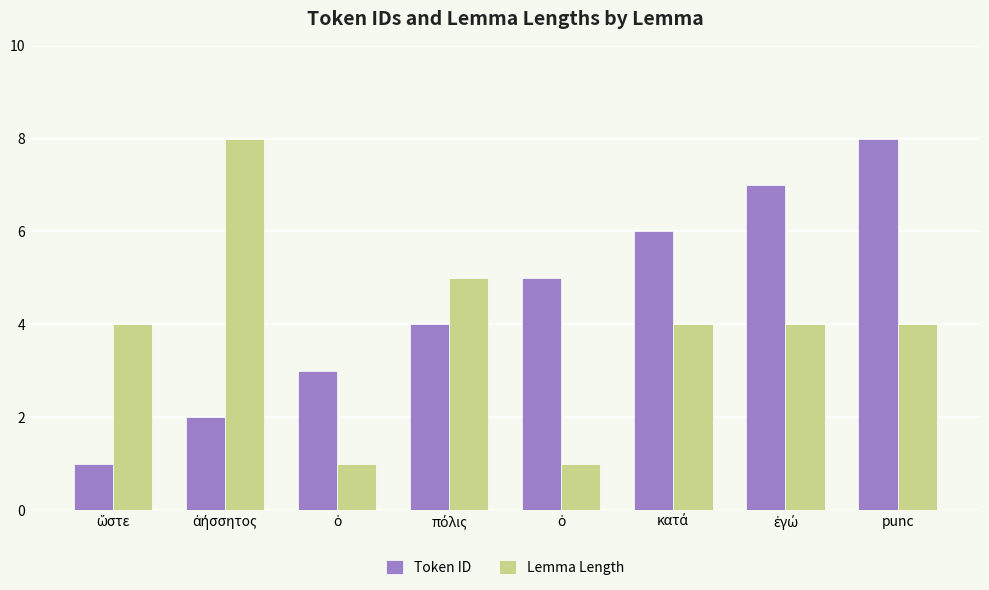

How many groups of bars are there?

8